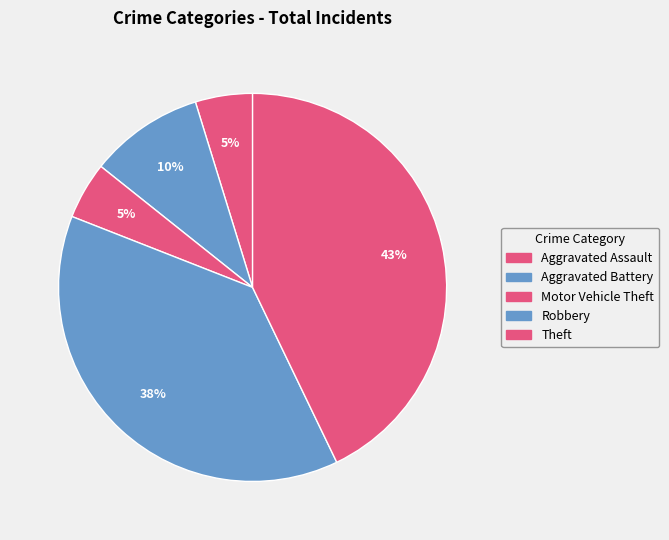

To the nearest percent, what portion does Aggravated Battery represent?

10%